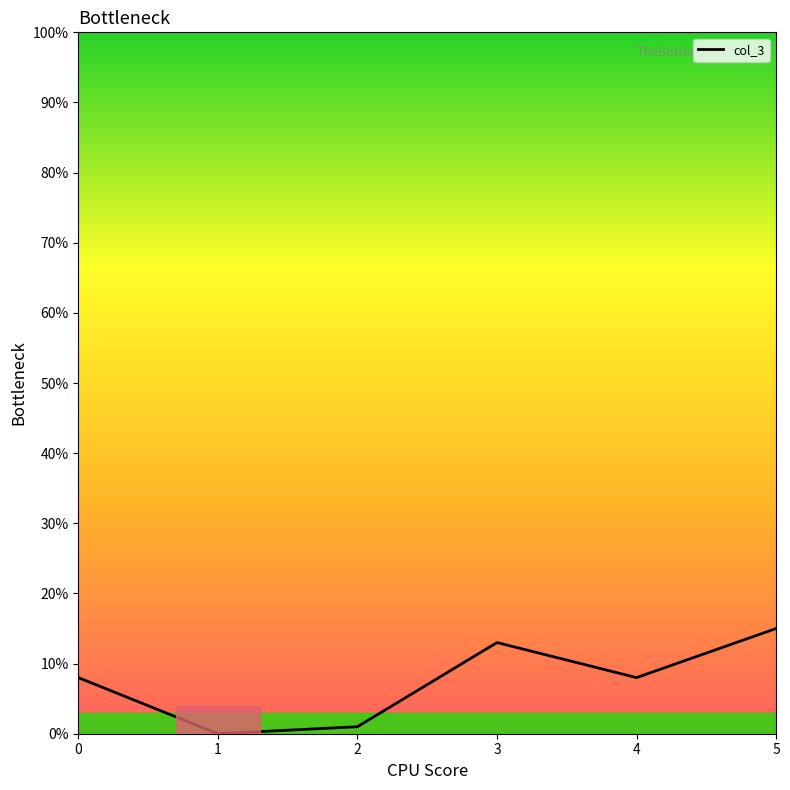

What is the greatest value displayed?

15